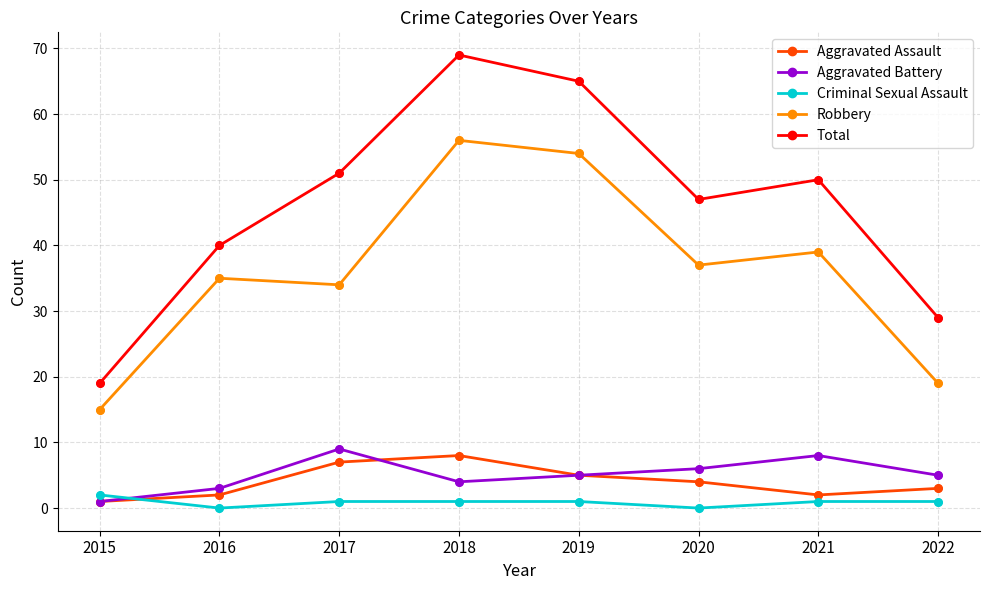

Which series has the largest total across all categories?

Total